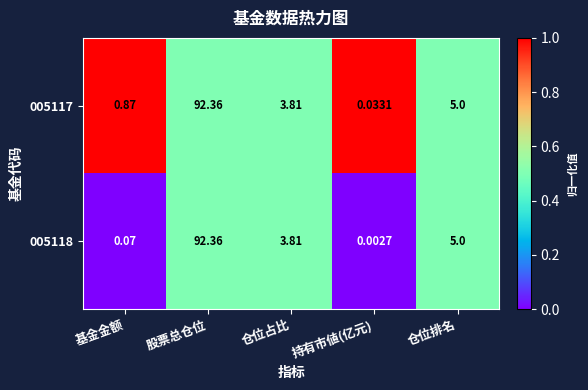

Rank the categories by 005118 value from lowest to highest.

持有市値(亿元), 基金金额, 仓位占比, 仓位排名, 股票总仓位